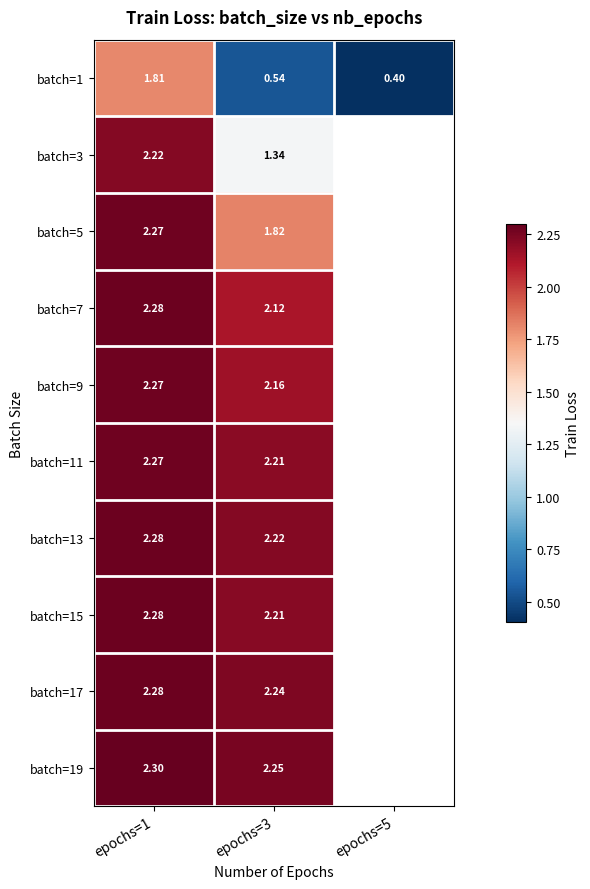

What is the minimum value shown in the chart?

0.4